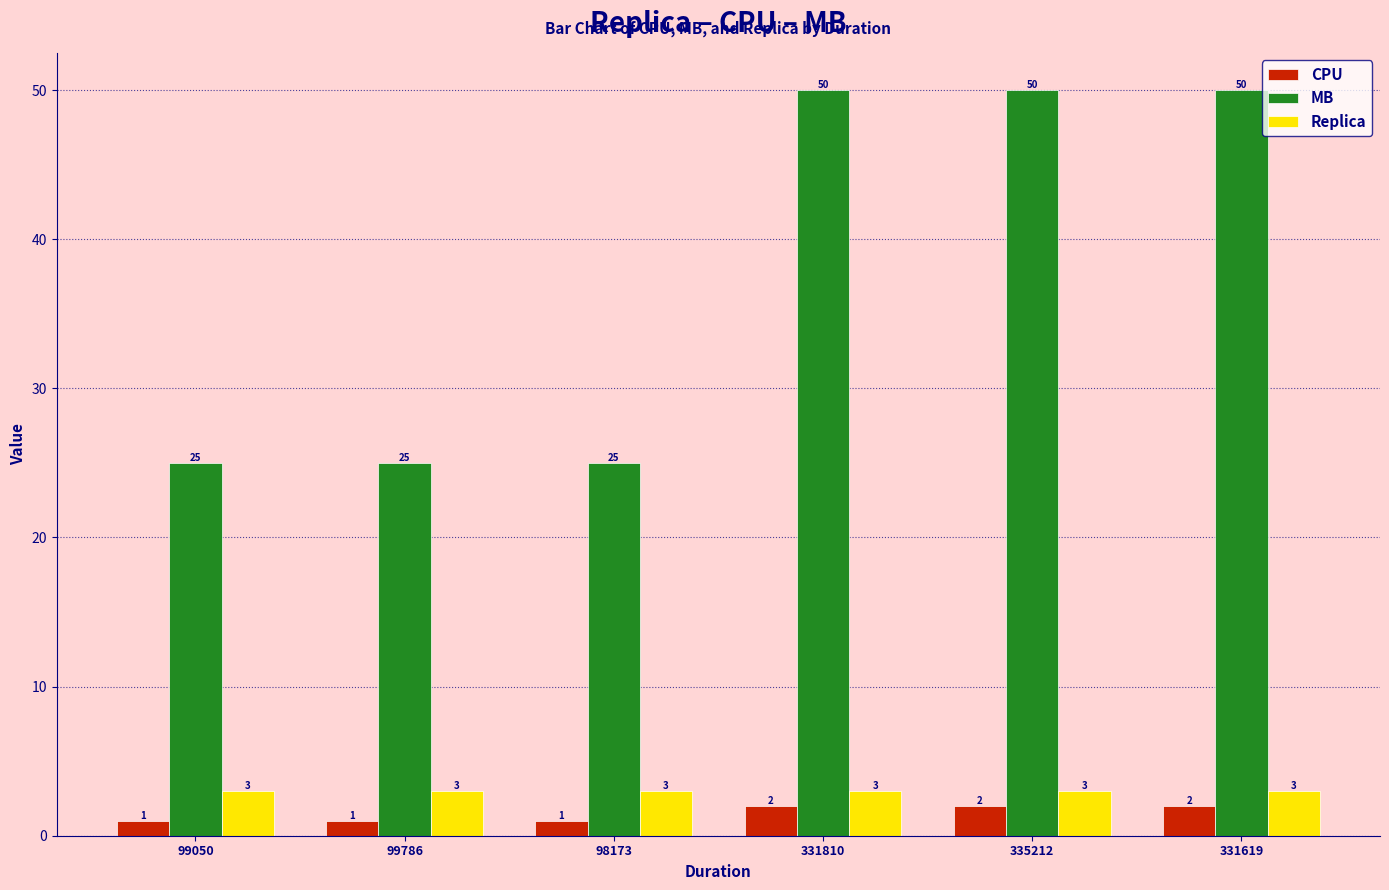

Rank the series at 331810 from highest to lowest value.

MB, Replica, CPU